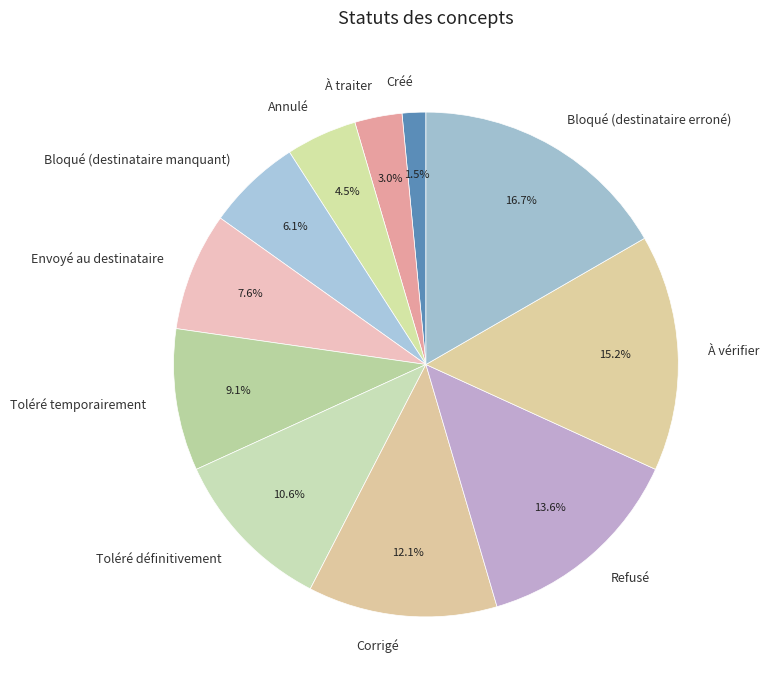

True or false: Bloqué (destinataire manquant) accounts for 1% of the total.

False